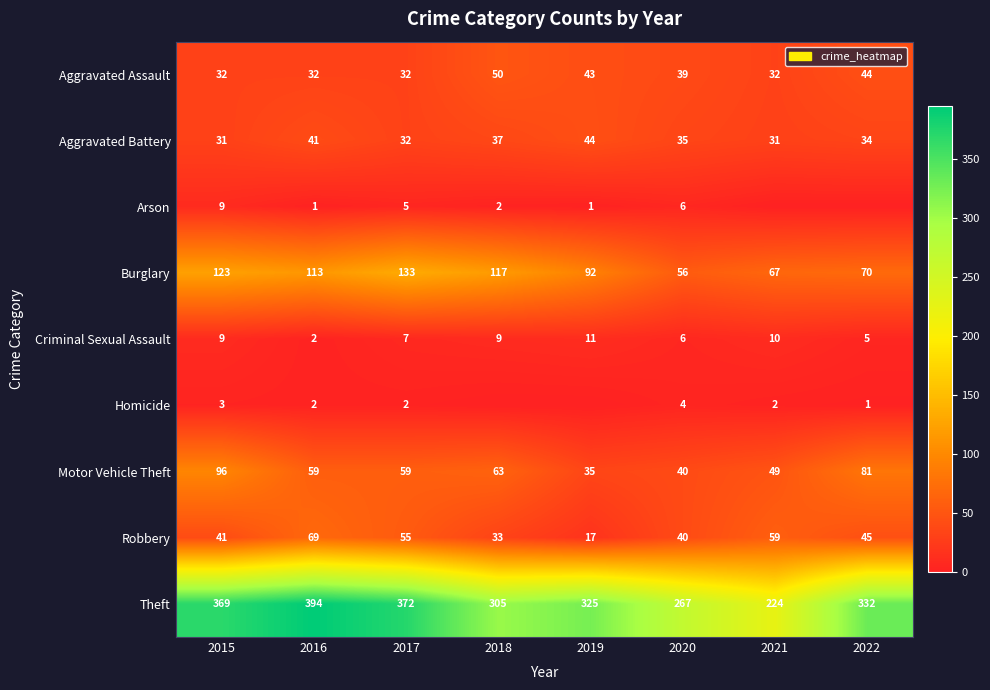

Which has a higher value, 2017 or 2021?

2017